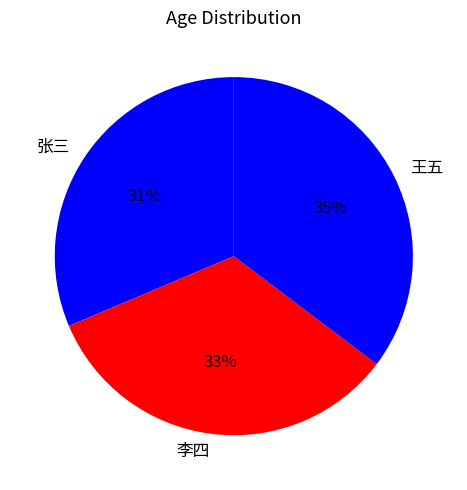

Is 王五 the majority of the pie?

No